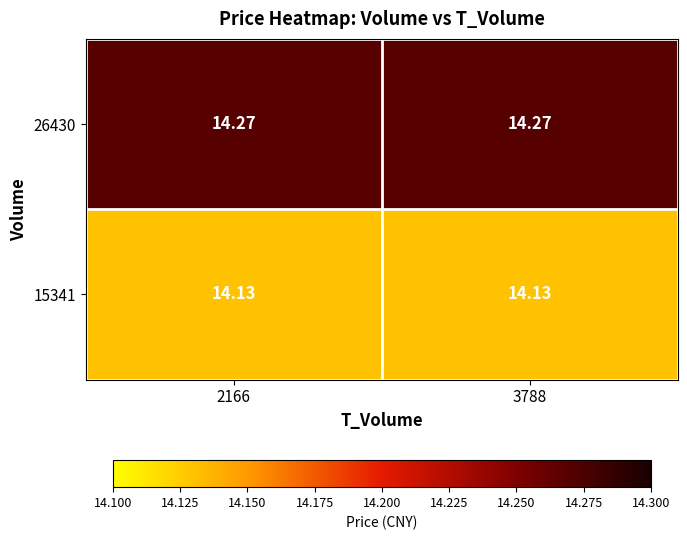

Which series has the largest total across all categories?

26430